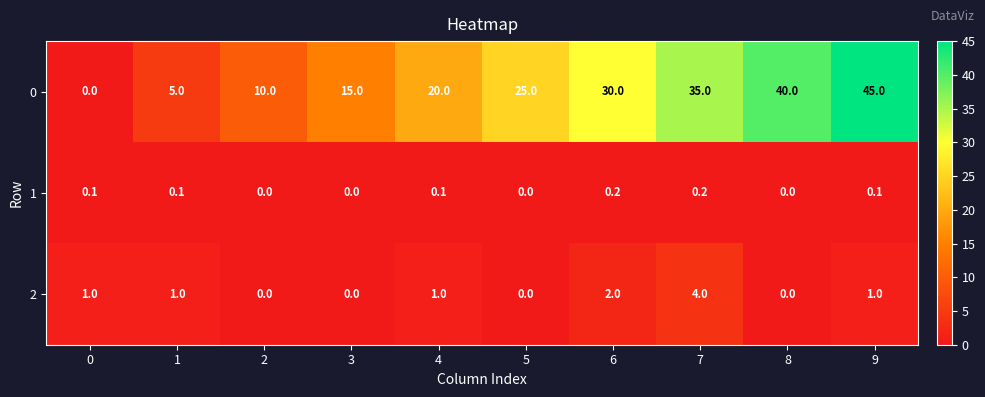

How many data points does each series have?

10